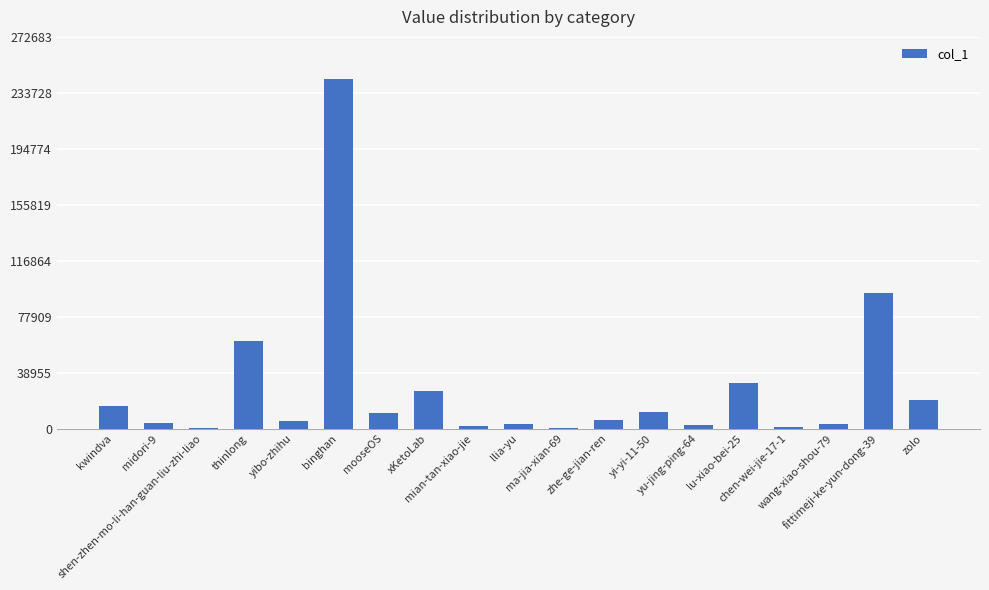

What is the maximum value shown in the chart?

243467